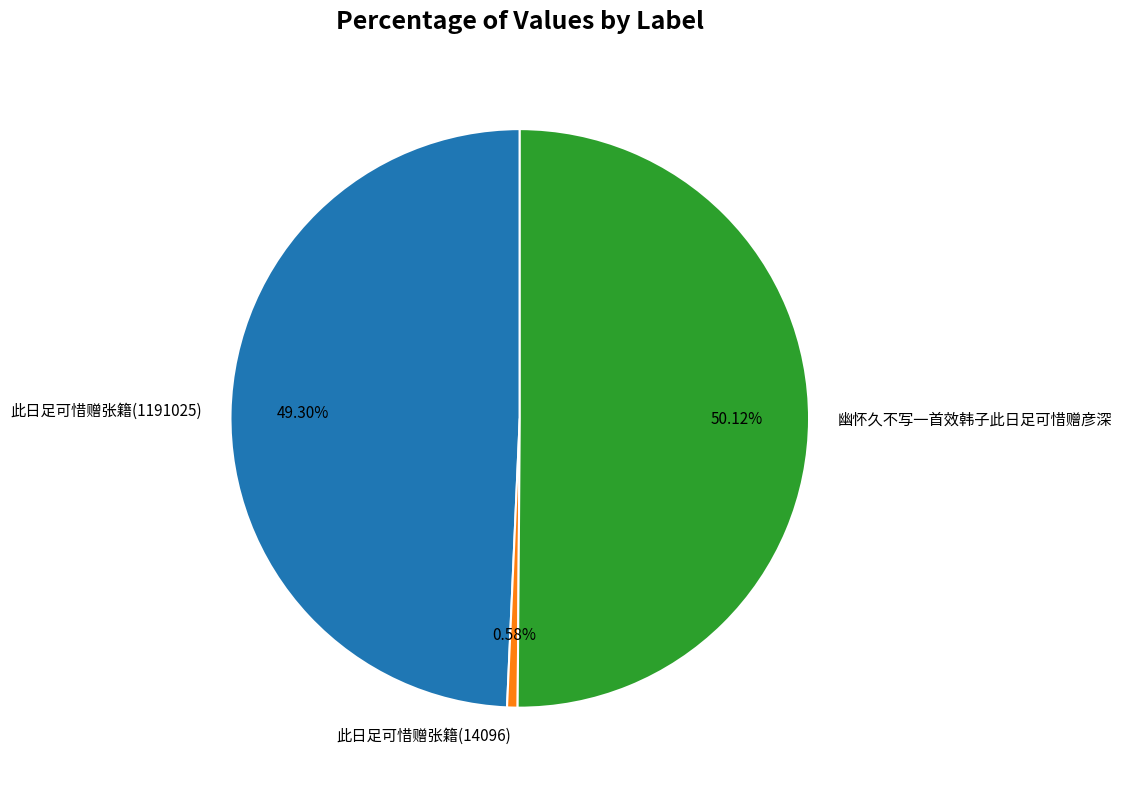

How much of the chart is everything except 幽怀久不写一首效韩子此日足可惜赠彦深?

49.9%